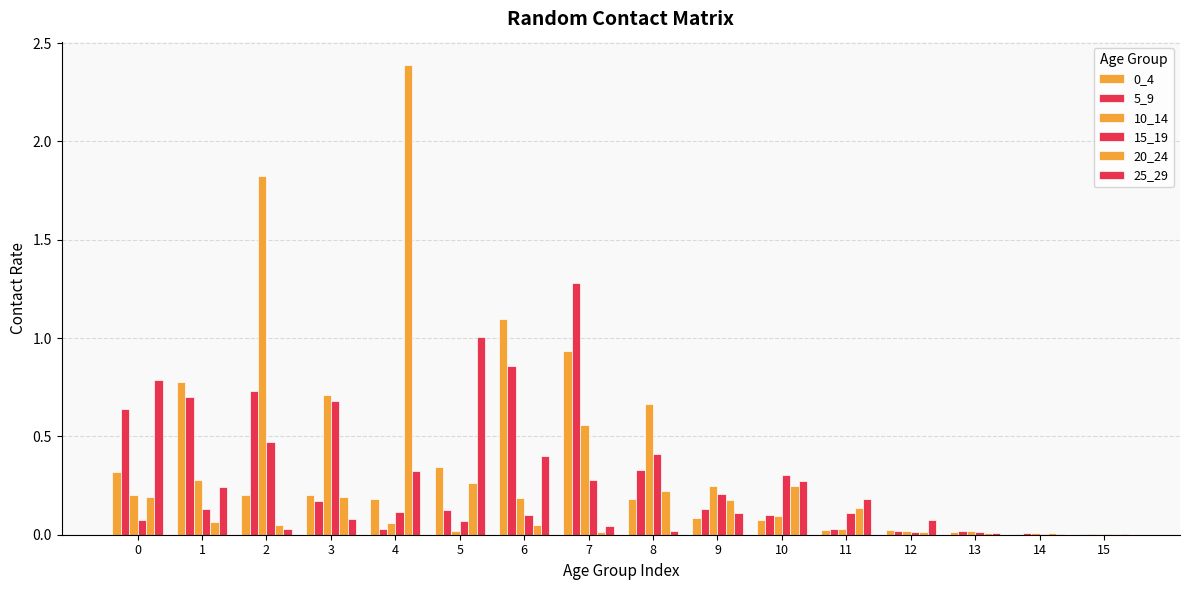

How many series are shown in this chart?

6